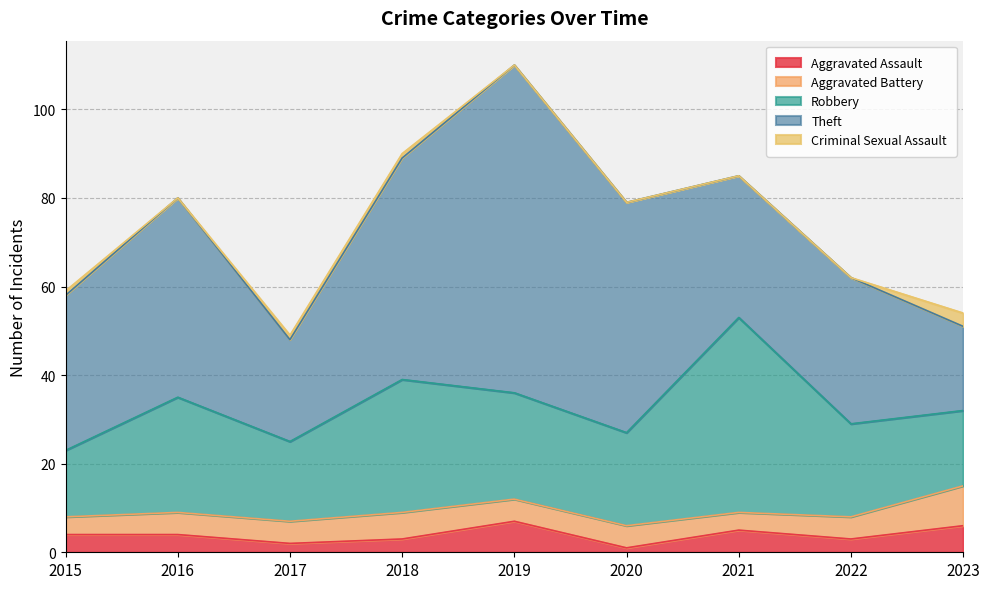

What is the average value of the Theft series?

40